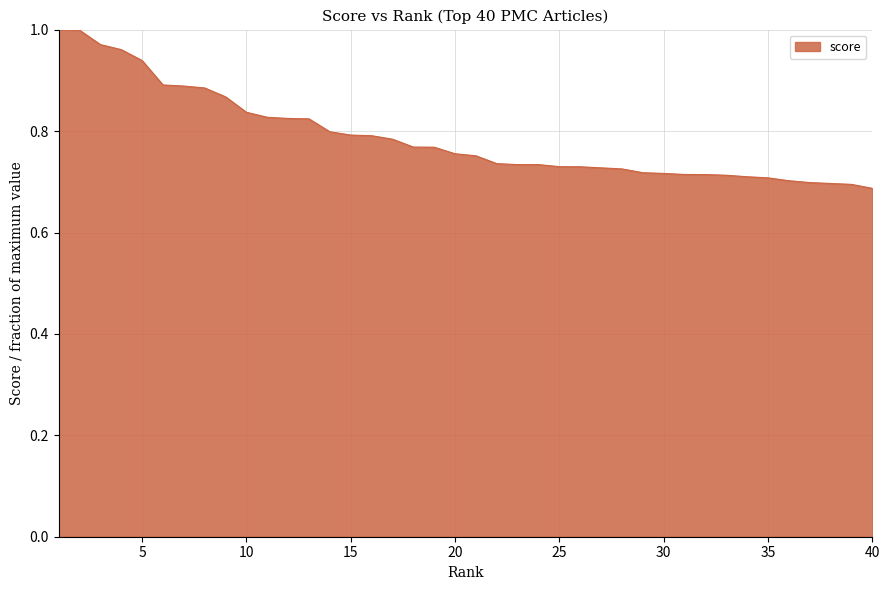

What is the difference between the maximum and minimum values?

0.3